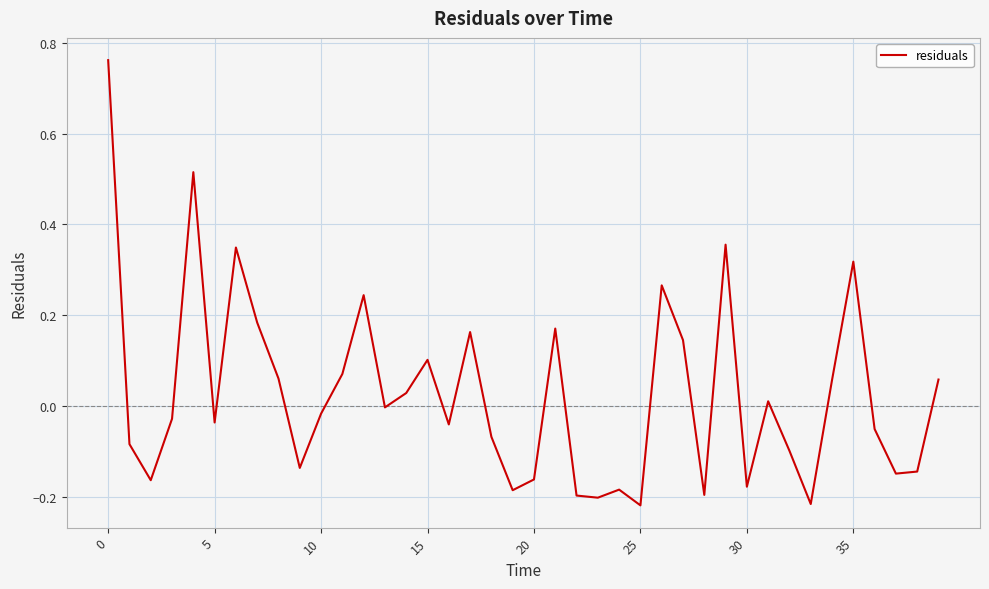

Is this an area chart (filled region under the line)?

No